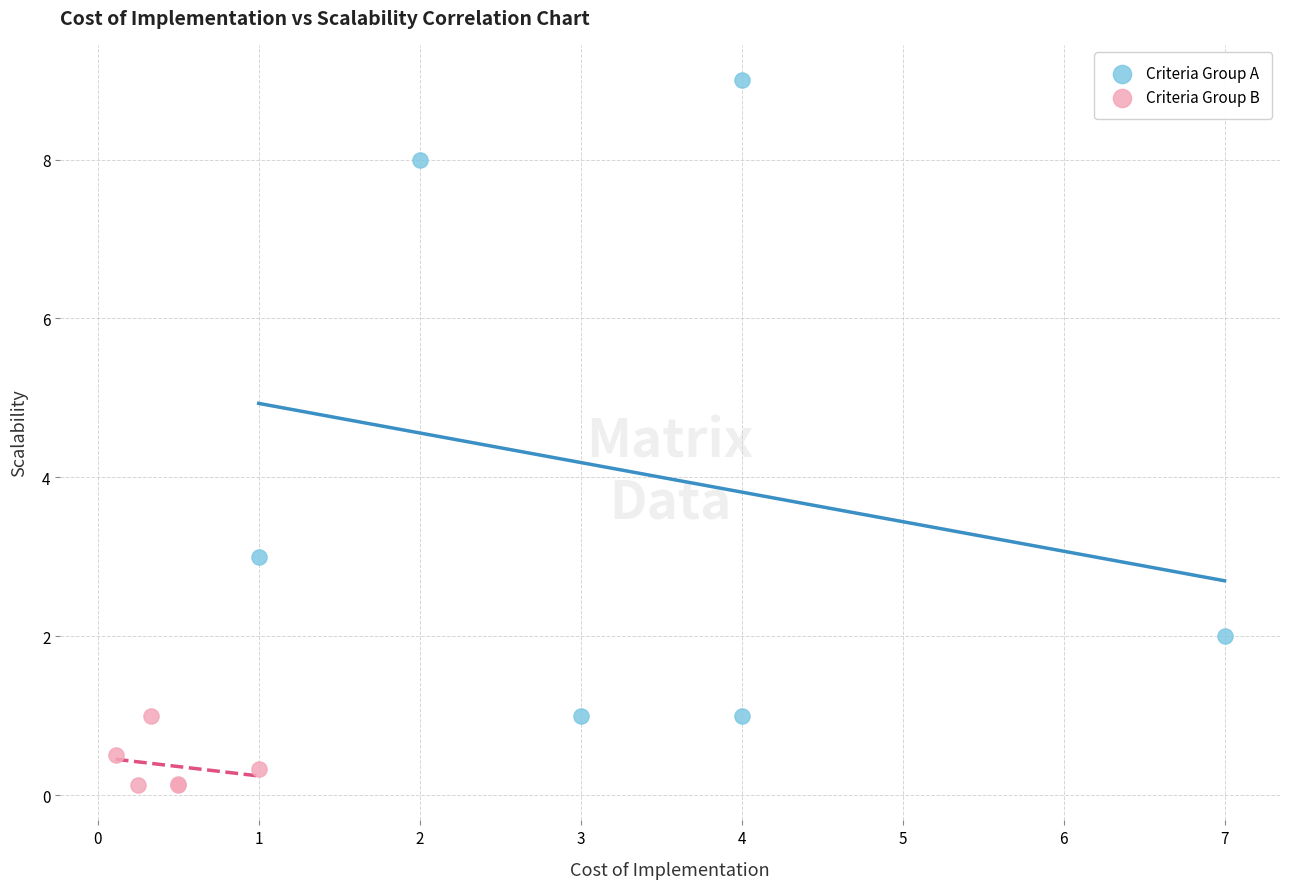

Which series has the largest Y range (max minus min)?

Criteria Group A